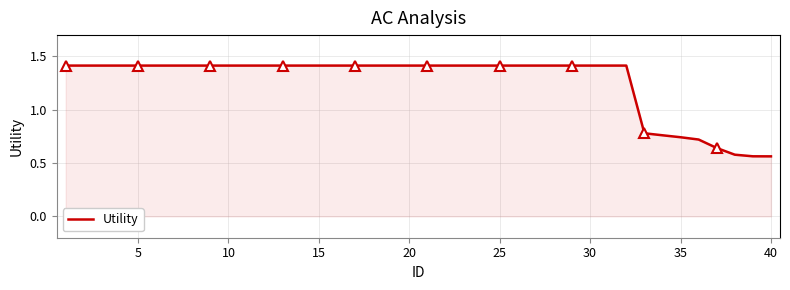

How many values exceed 1?

32